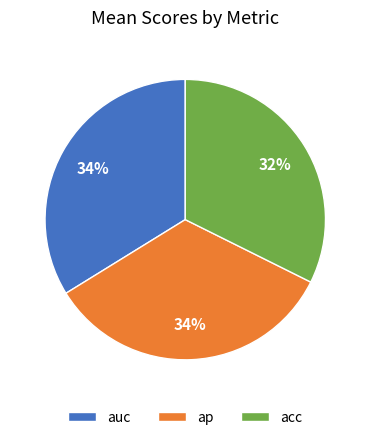

Does any single category account for the majority?

No